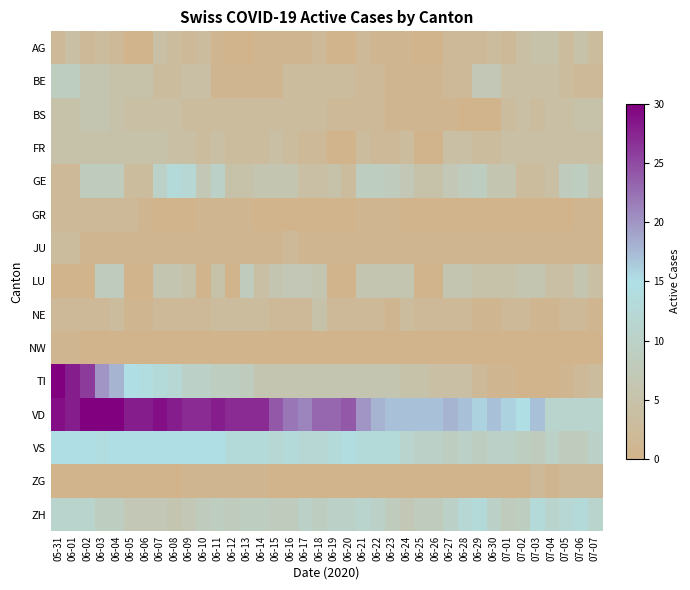

Rank the series at 06-06 from lowest to highest value.

AG, LU, NW, ZG, GR, JU, NE, GE, BS, BE, FR, ZH, TI, VS, VD